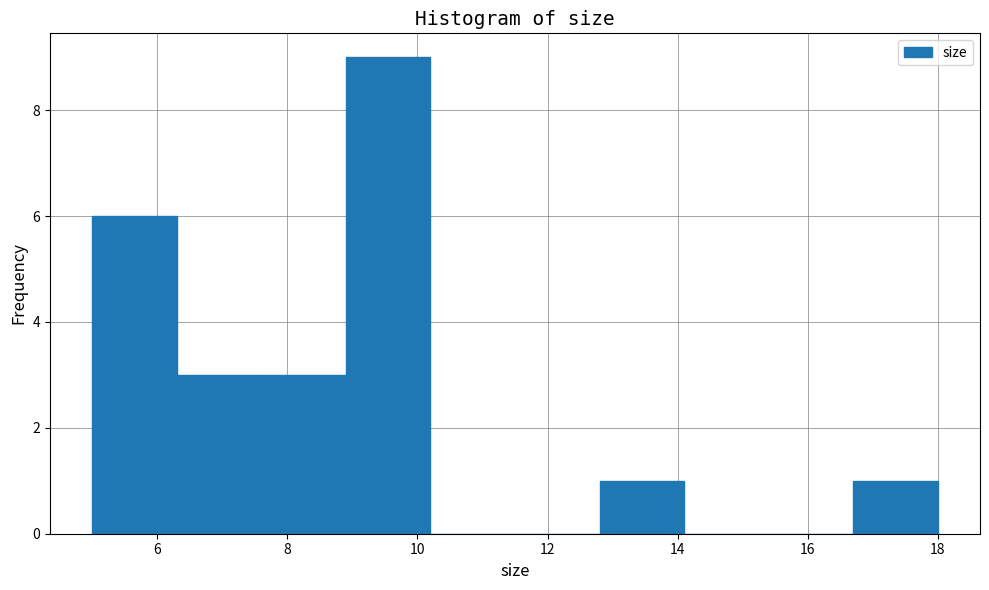

Reading left to right, transcribe this chart: for each bar, give the range it covers on the x-axis and its height. Neither the bar edges nor the heights are printed on the chart, so give them approximately, as read against the axes.

5.0 to 6.3: 6
6.3 to 7.6: 3
7.6 to 8.9: 3
8.9 to 10.2: 9
10.2 to 11.5: 0
11.5 to 12.8: 0
12.8 to 14.1: 1
14.1 to 15.4: 0
15.4 to 16.7: 0
16.7 to 18.0: 1